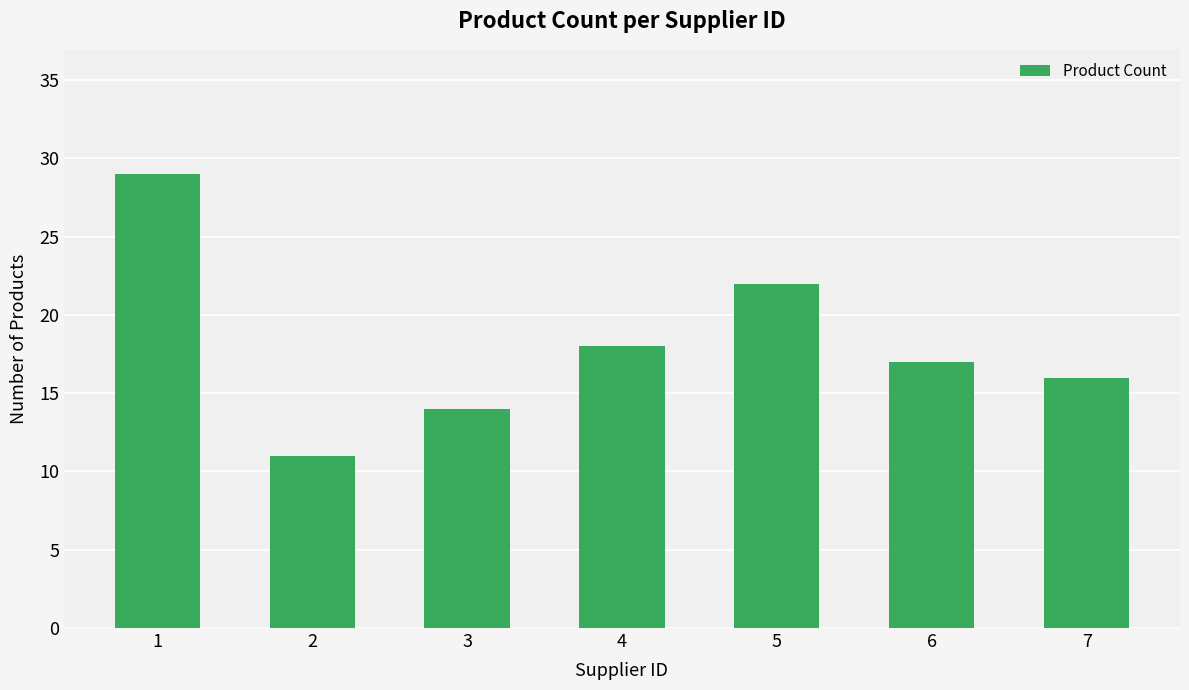

Is it true that the value at 2 is 15?

False